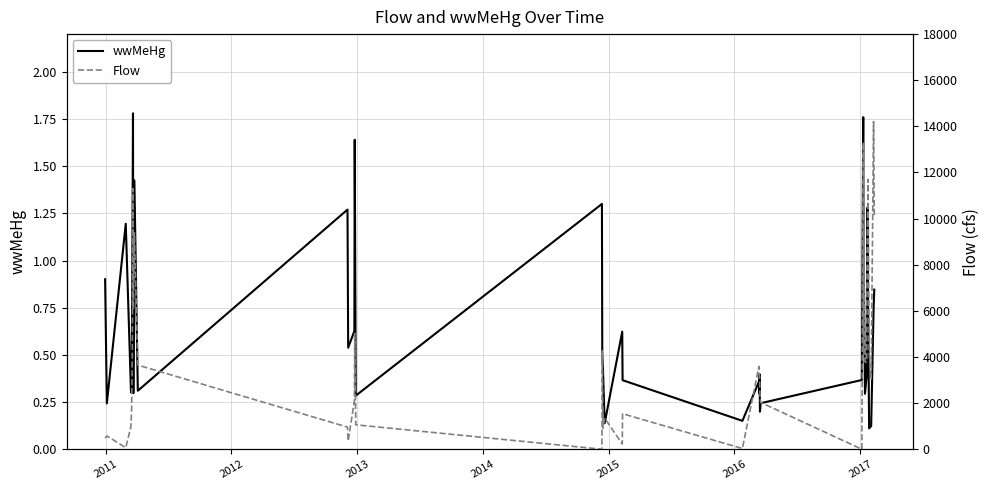

Which series has the widest spread of values?

Flow